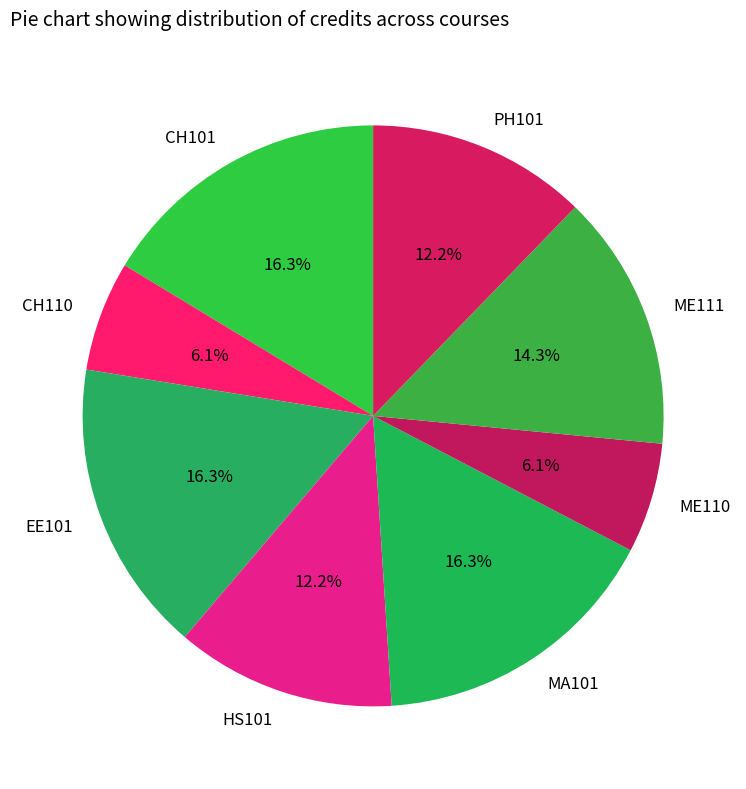

Approximately how many times larger is the value at MA101 compared to HS101?

1.3